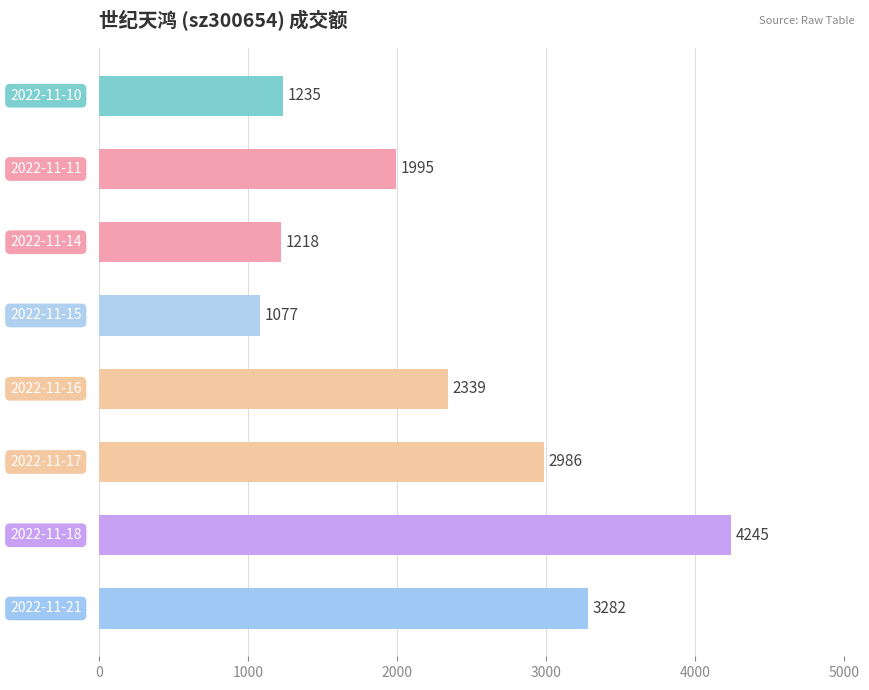

What is the maximum value shown in the chart?

4245